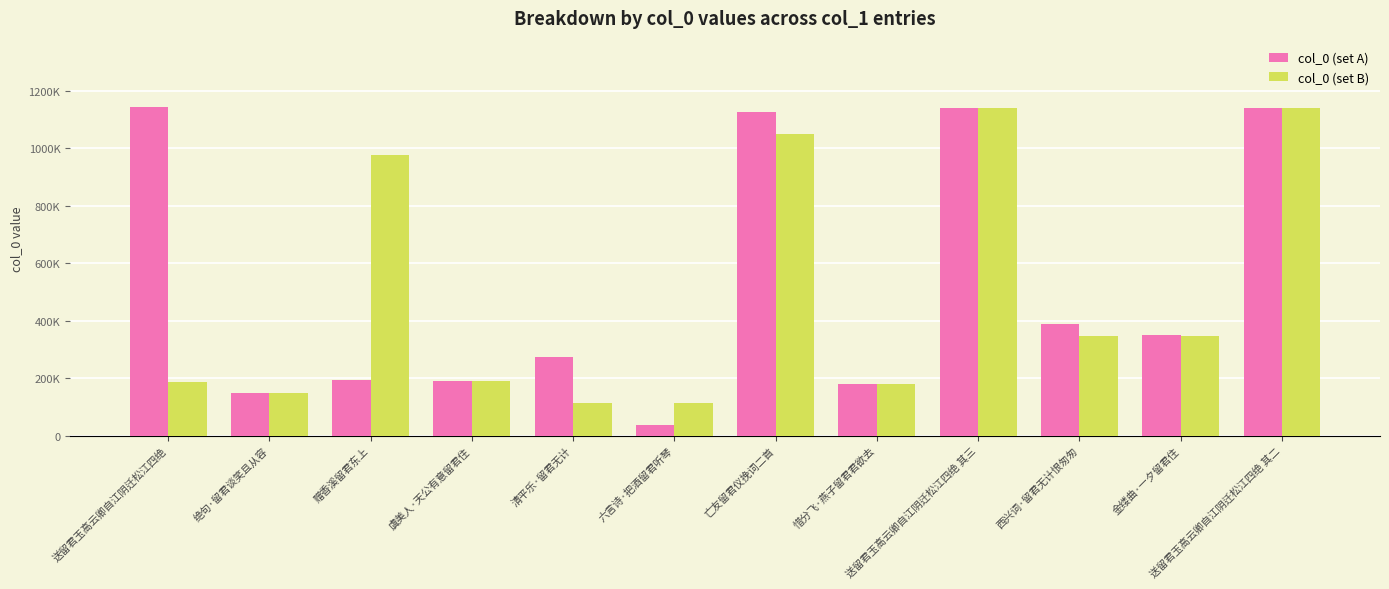

Rank the categories by col_0 (set A) value from lowest to highest.

六言诗·把酒留君听琴, 绝句·留君谈笑且从容, 惜分飞·燕子留君君欲去, 虞美人·天公有意留君住, 赠香溪留君东上, 清平乐·留君无计, 金缕曲·一夕留君住, 西兴词·留君无计恨匆匆, 亡友留君仪挽词二首, 送留君玉高云卿自江阴迁松江四绝 其二, 送留君玉高云卿自江阴迁松江四绝 其三, 送留君玉高云卿自江阴迁松江四绝